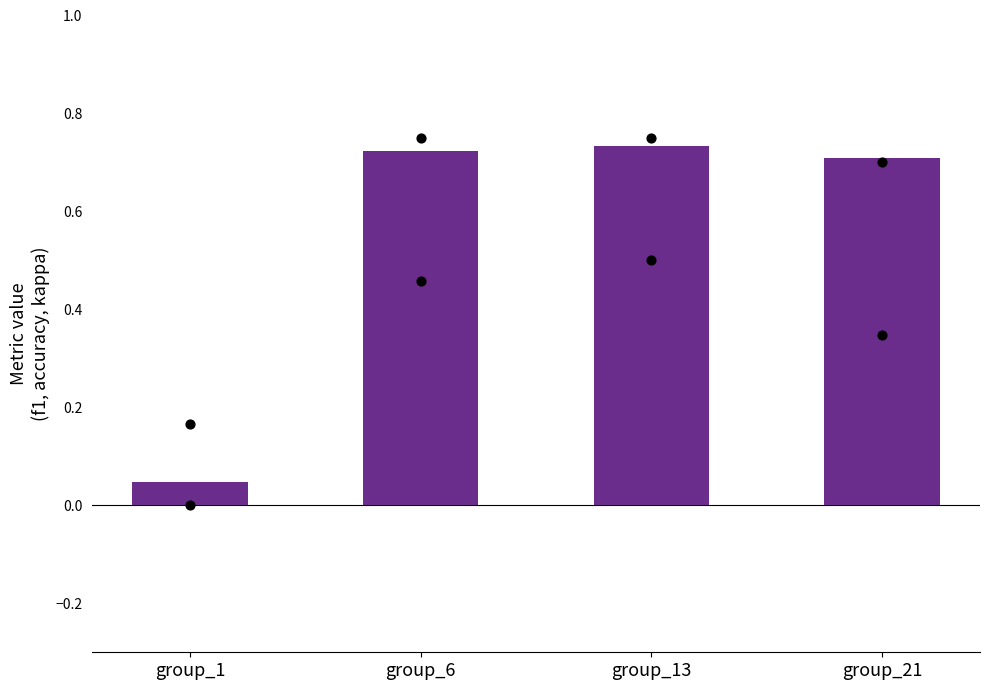

Which has a higher value, group_13 or group_1?

group_13